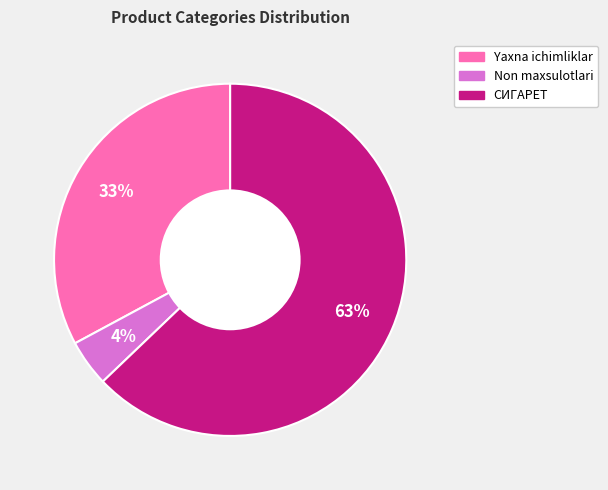

To the nearest percent, what is the combined percentage of Yaxna ichimliklar and Non maxsulotlari?

37%